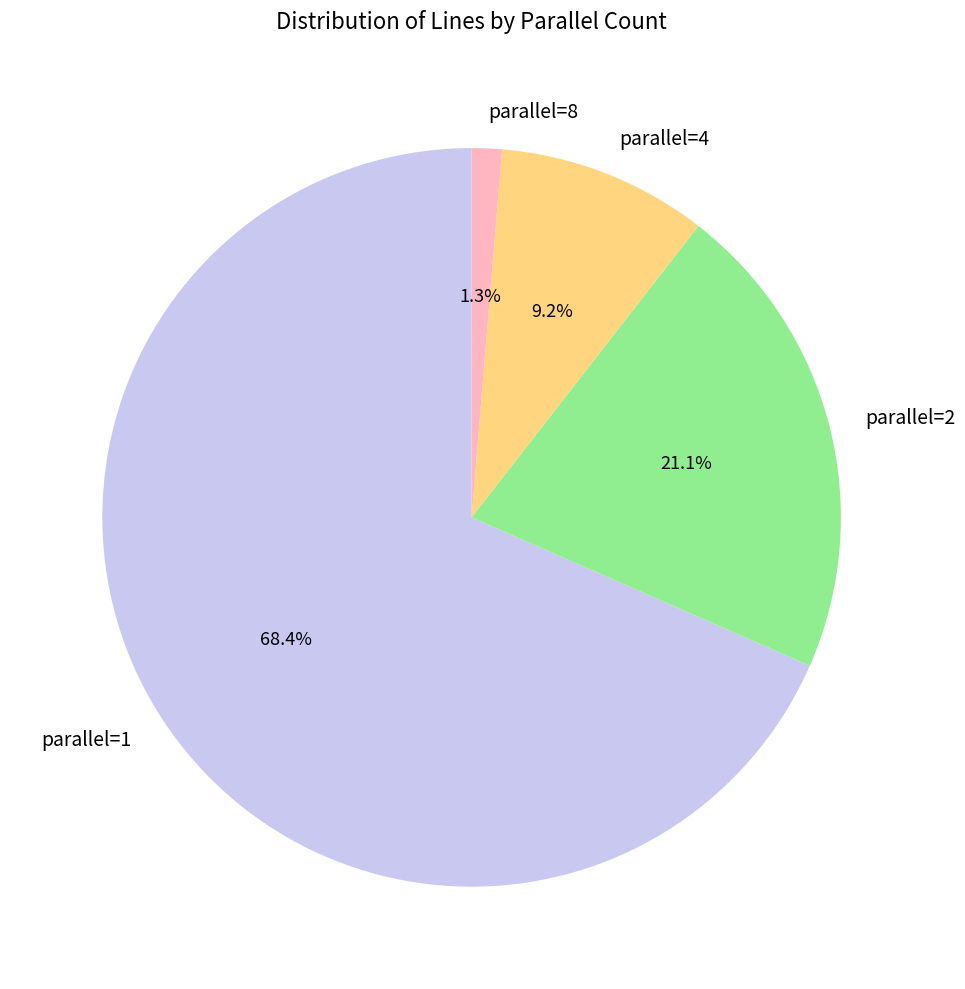

Is it true that parallel=4 is 1% of the pie?

False